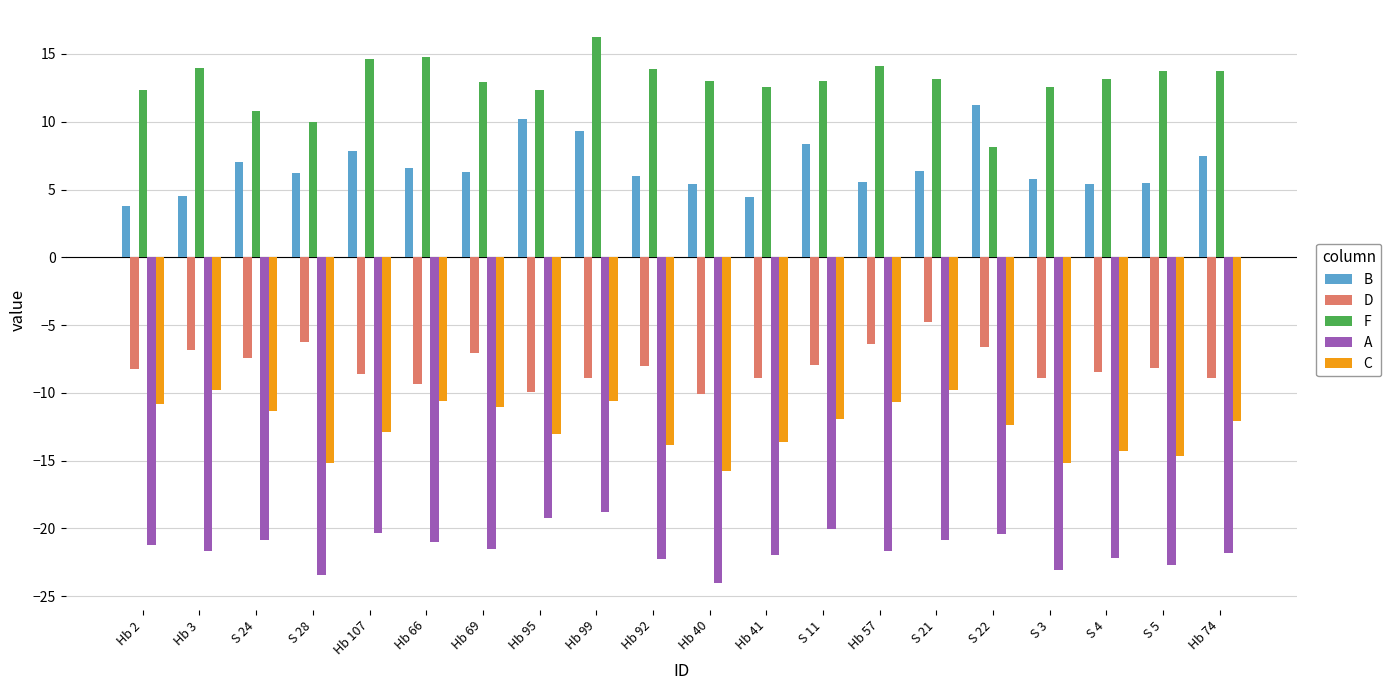

At which category is the sum across all series the highest?

Hb 99